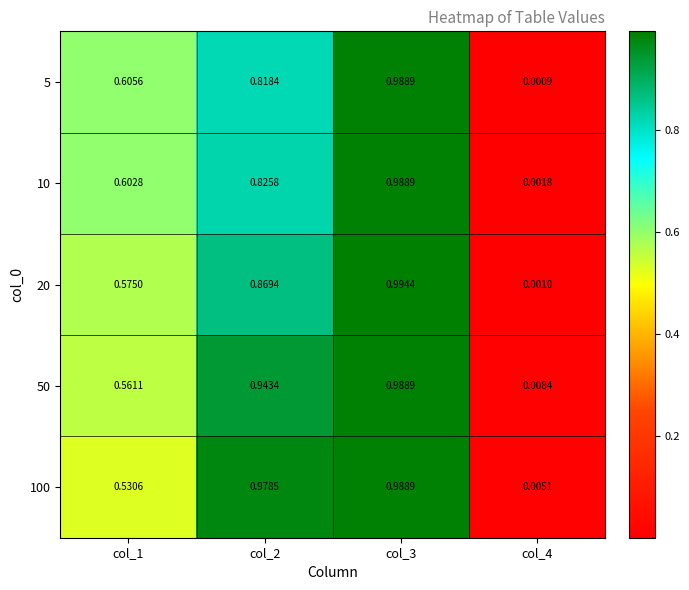

How many data points does each series have?

4